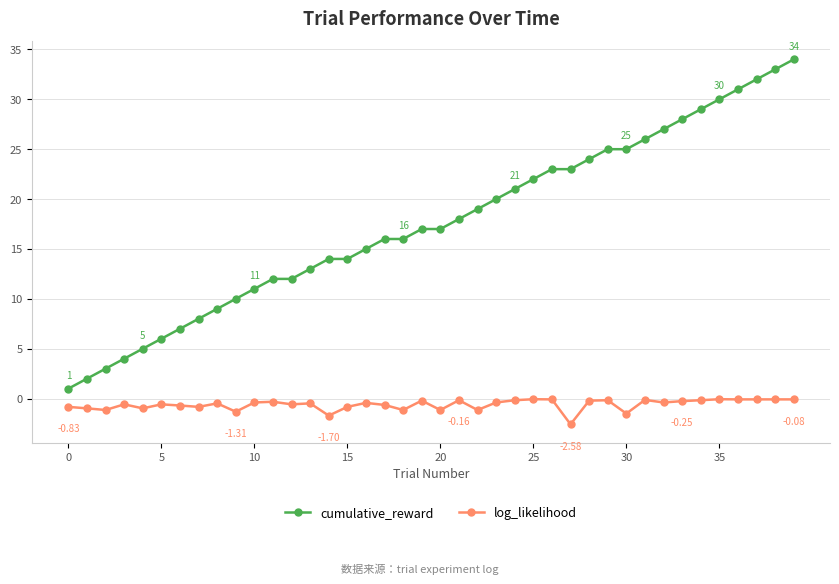

True or false: log_likelihood and cumulative_reward intersect in this chart.

False